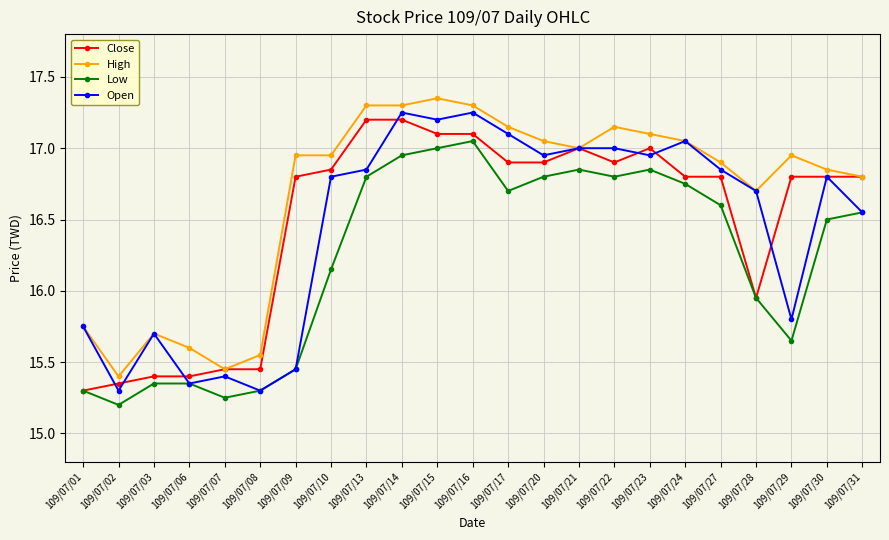

What is the value of the Open point at the 16th from the left?

17.0